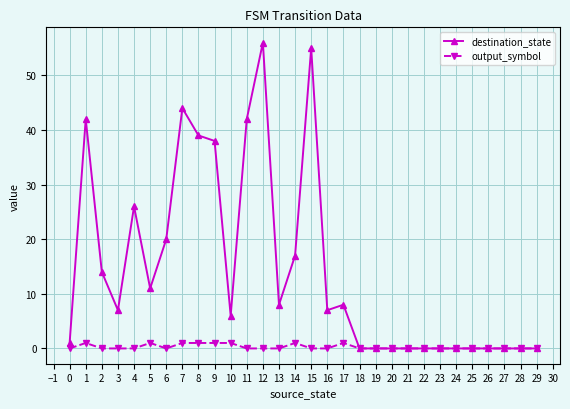

What are all the series names shown in the legend?

destination_state, output_symbol